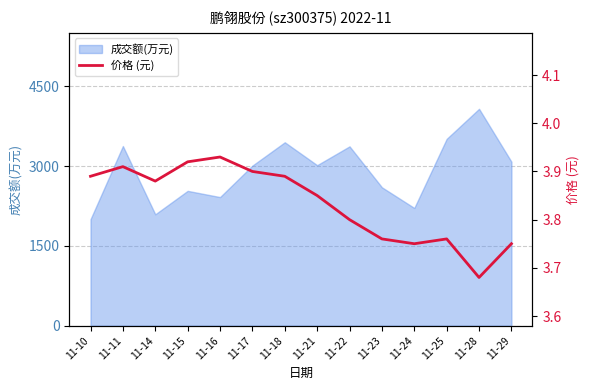

The value at 11-14 is 5.6. True or false?

False